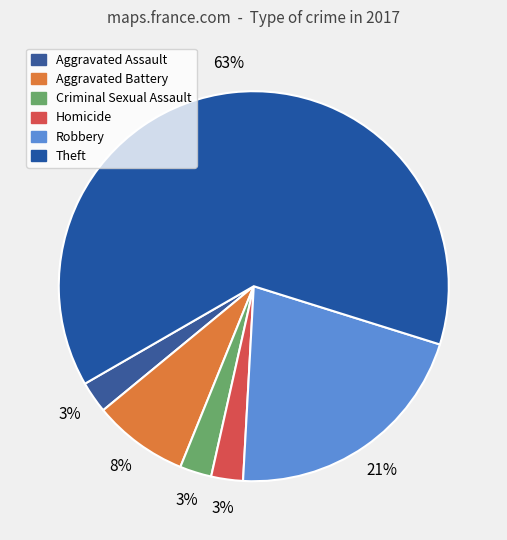

To the nearest percent, what portion does Homicide represent?

3%